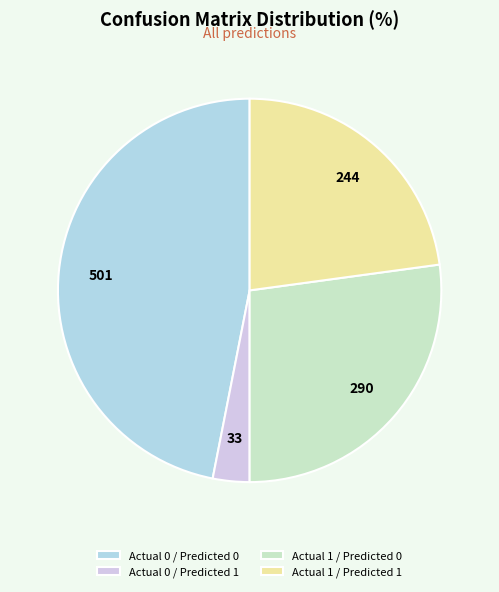

How many segments does this pie chart have?

4